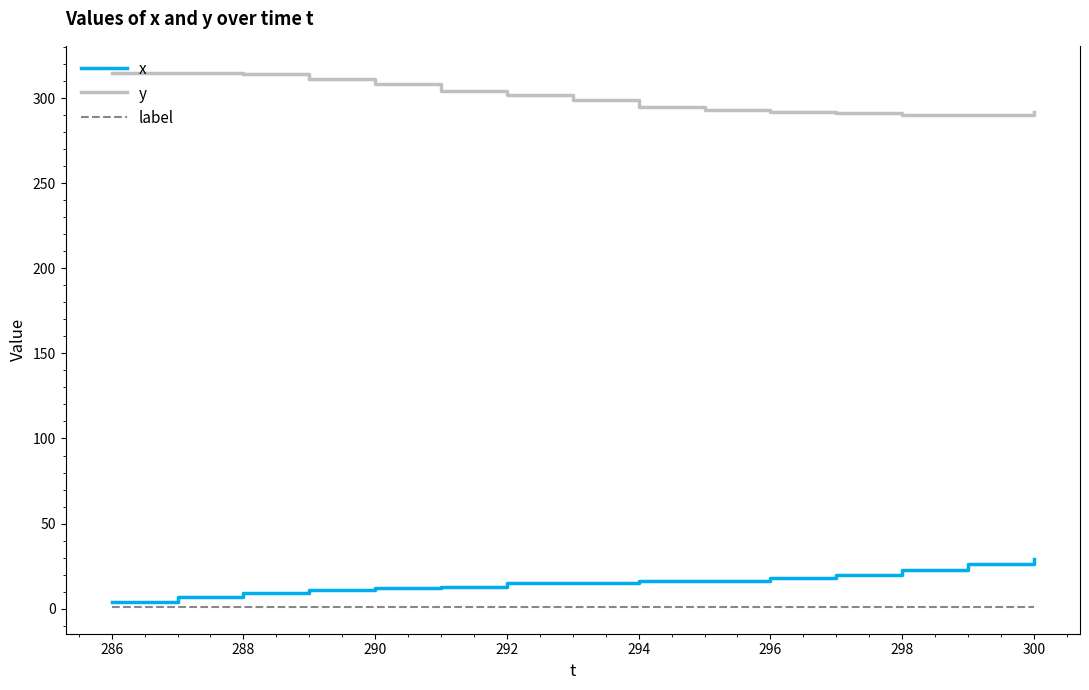

True or false: y and label cross at least once.

False